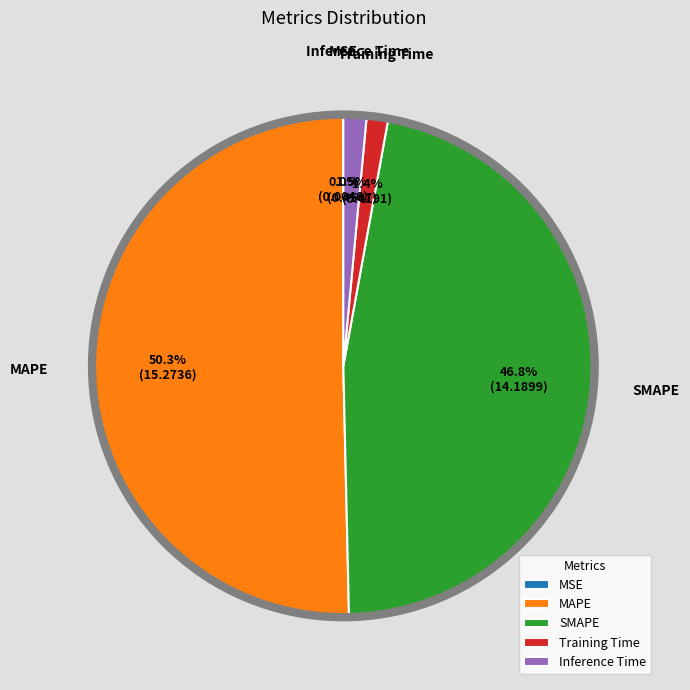

How much of the chart is everything except SMAPE?

53.2%